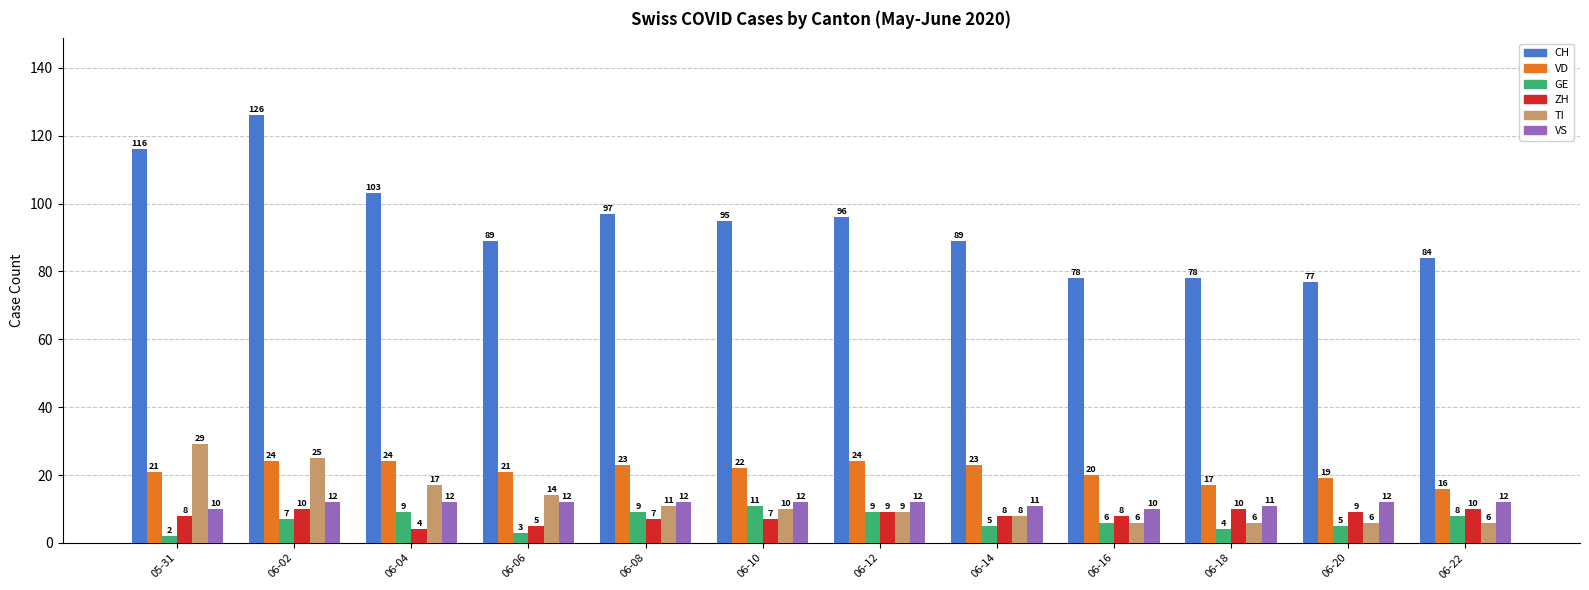

What are all the series names shown in the legend?

CH, VD, GE, ZH, TI, VS